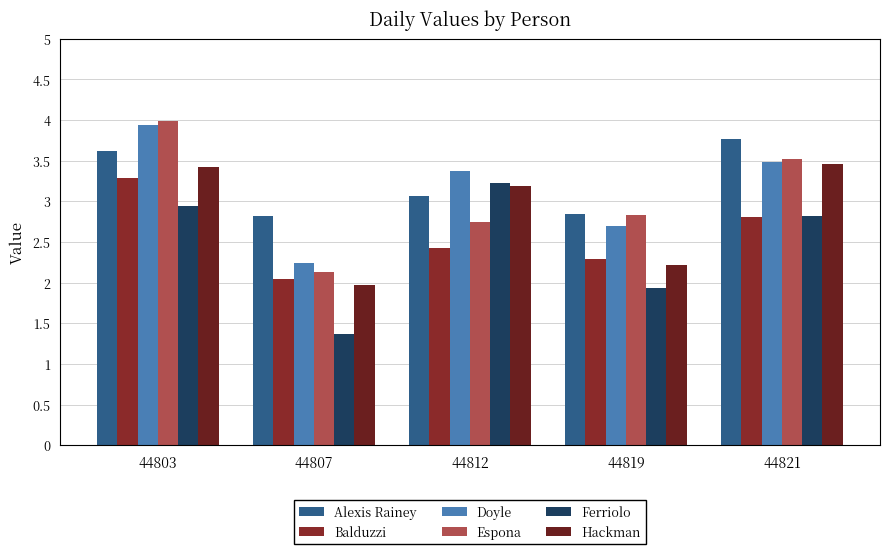

Between 44812 and 44819, which series saw the biggest shift?

Ferriolo